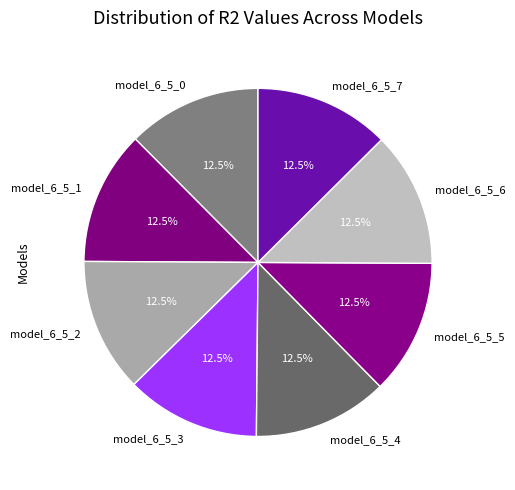

Does any single category account for the majority?

No